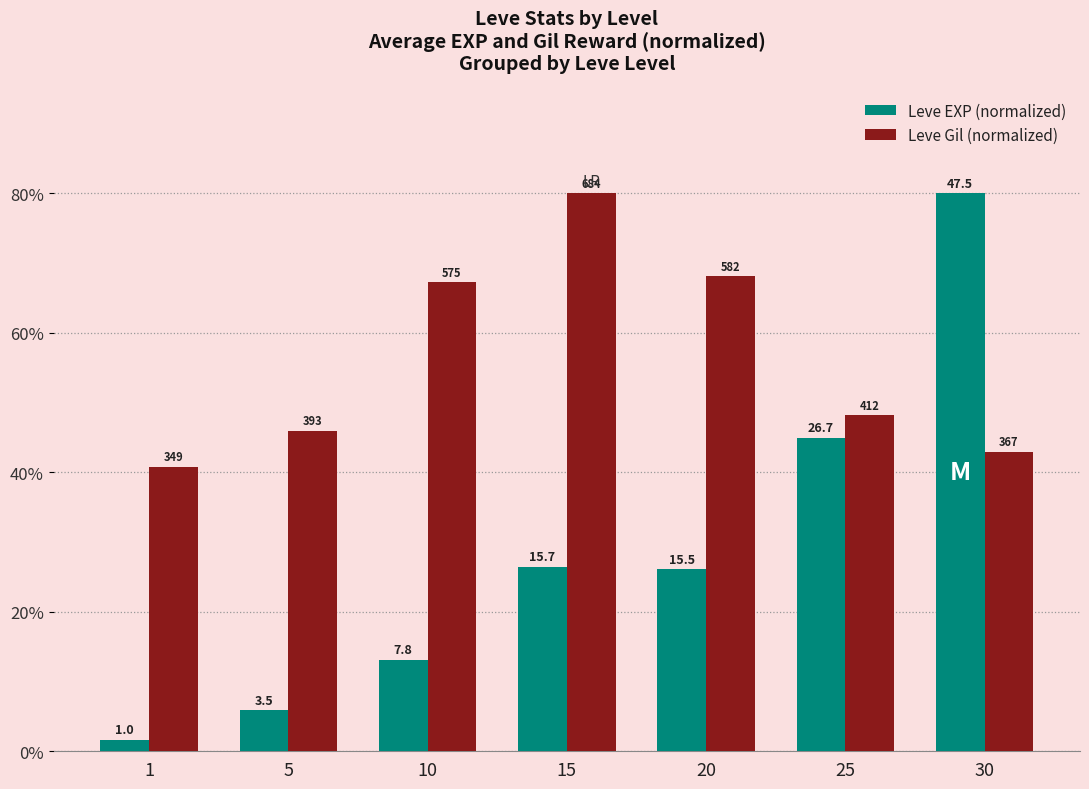

How many groups of bars are there?

7